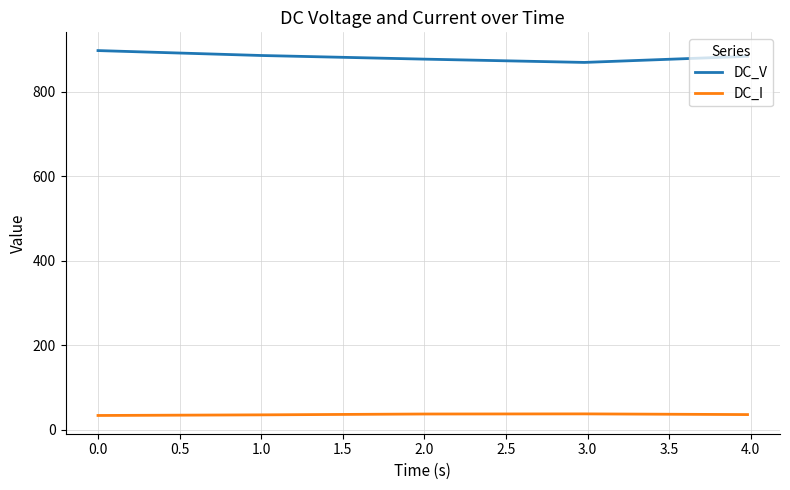

How many values in the DC_I series exceed 36?

3